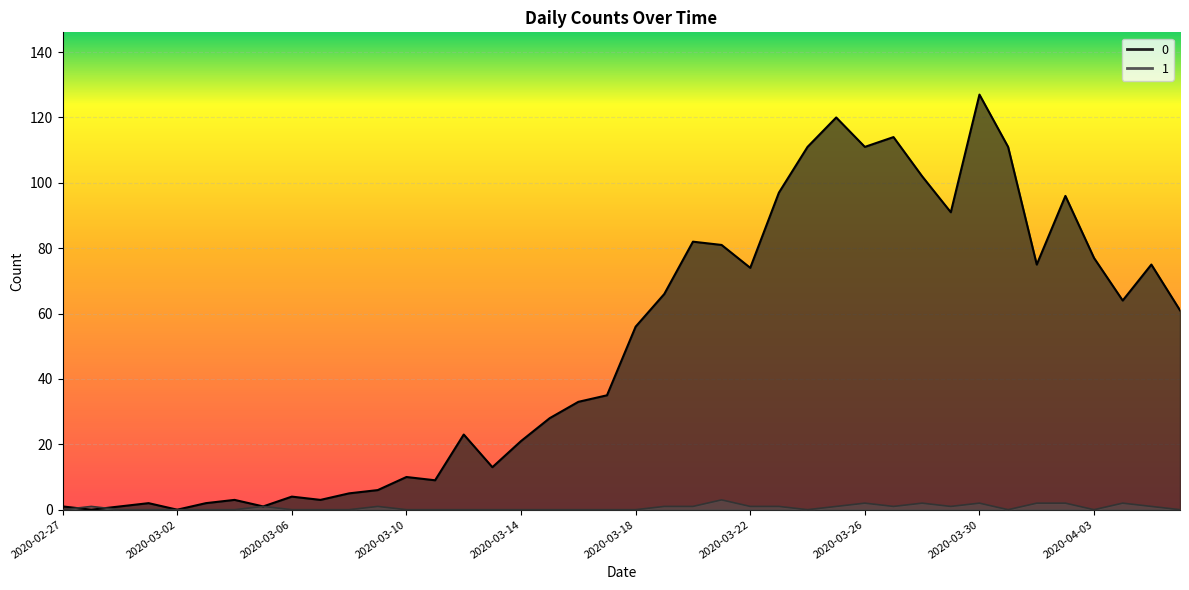

Rank the series by their maximum value, from highest to lowest.

0, 1